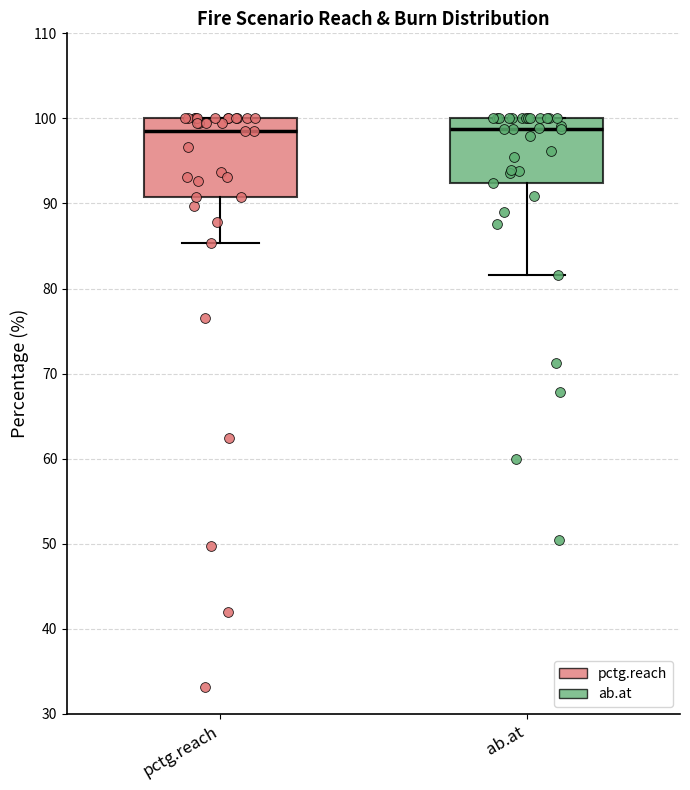

Where is the upper edge of the box for pctg.reach on the y-axis? The values are not printed on the chart, so give them approximately, as read against the axis.

100